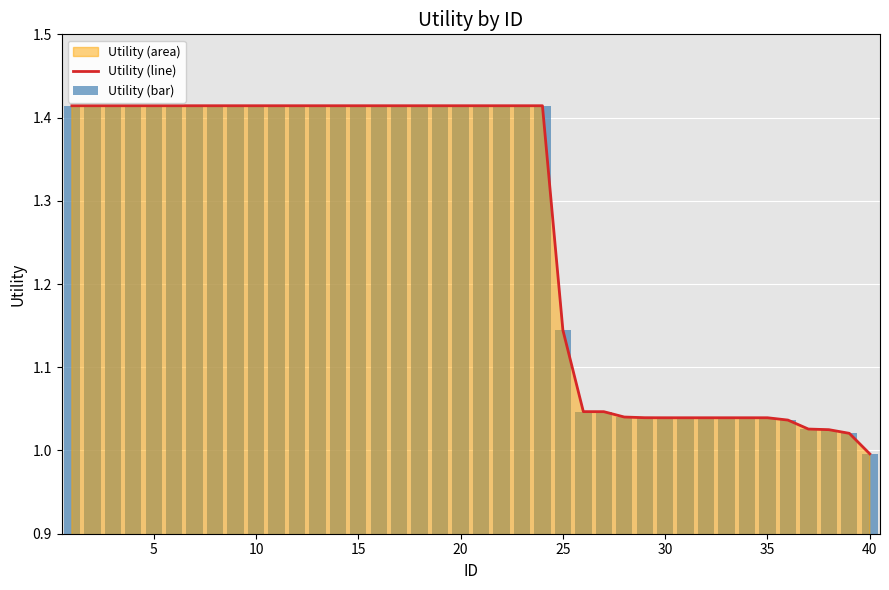

Which series has the largest total across all categories?

Utility (line)